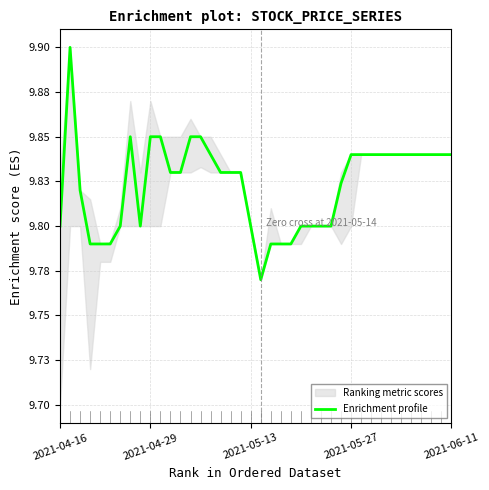

How many values are between 9 and 10?

40